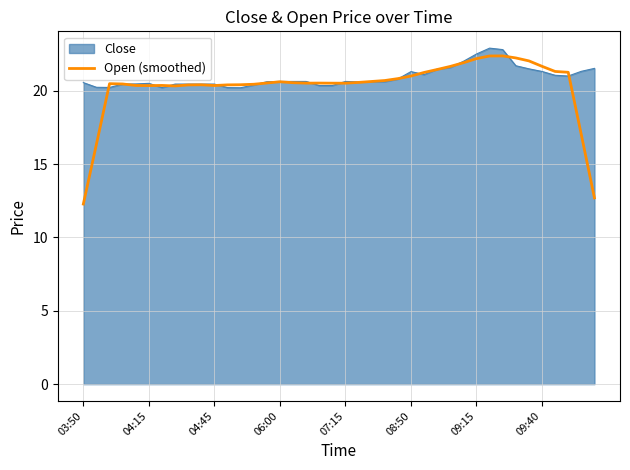

Which series has the widest spread of values?

Open (smoothed)